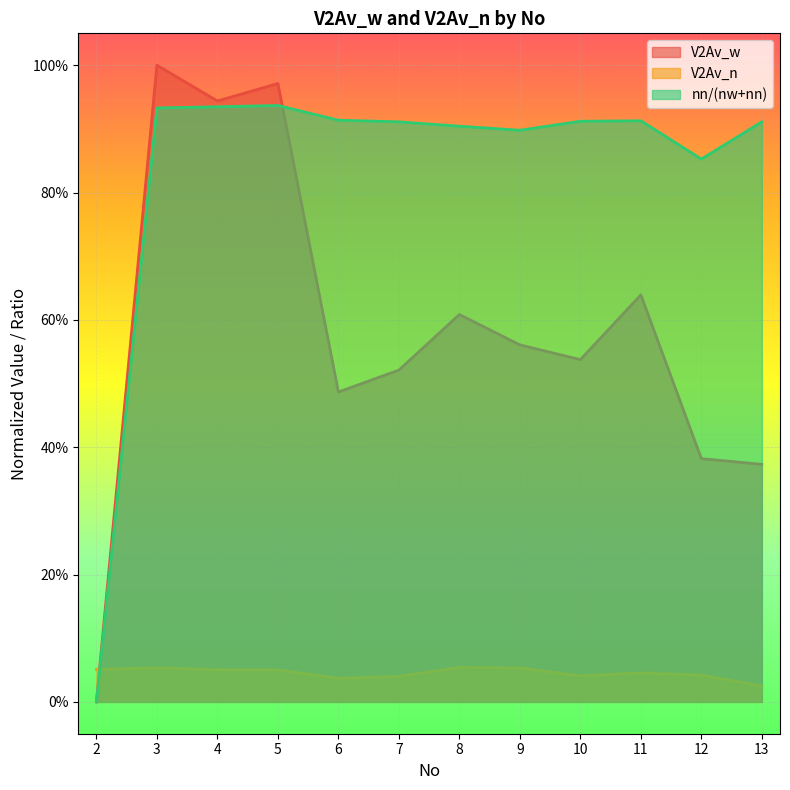

Reading left to right, transcribe all the data shown in this chart.

V2Av_w: 2=0.0	3=1.0	4=0.9	5=1.0	6=0.5	7=0.5	8=0.6	9=0.6	10=0.5	11=0.6	12=0.4	13=0.4
V2Av_n: 2=0.1	3=0.1	4=0.1	5=0.1	6=0.0	7=0.0	8=0.1	9=0.1	10=0.0	11=0.0	12=0.0	13=0.0
nn/(nw+nn): 2=0.0	3=0.9	4=0.9	5=0.9	6=0.9	7=0.9	8=0.9	9=0.9	10=0.9	11=0.9	12=0.9	13=0.9